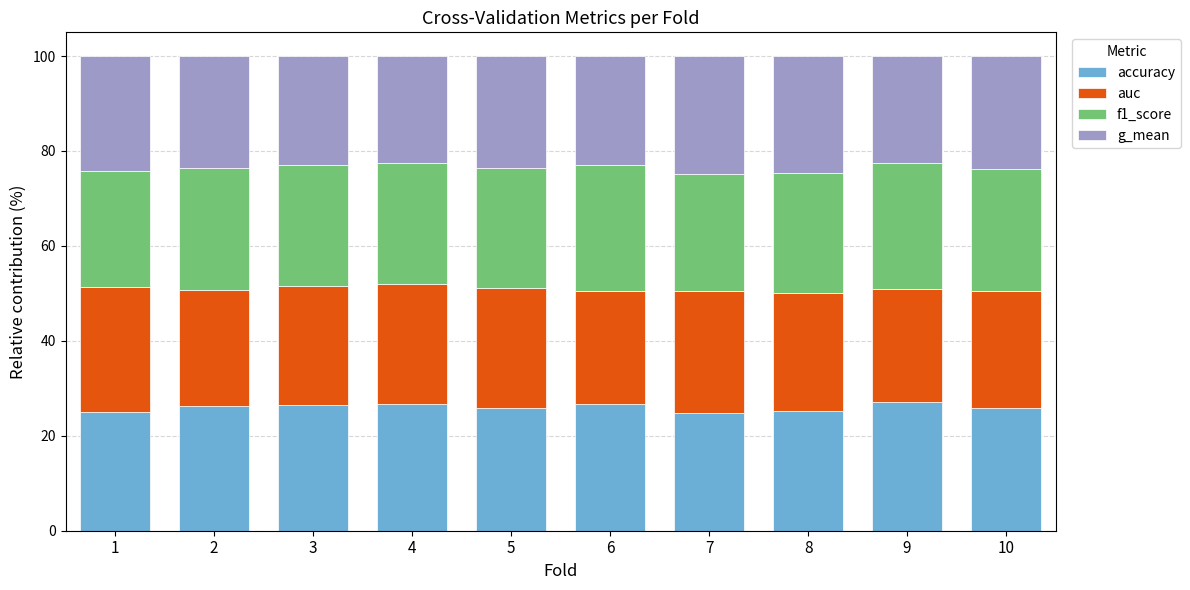

What is the lowest value of the accuracy series?

24.8